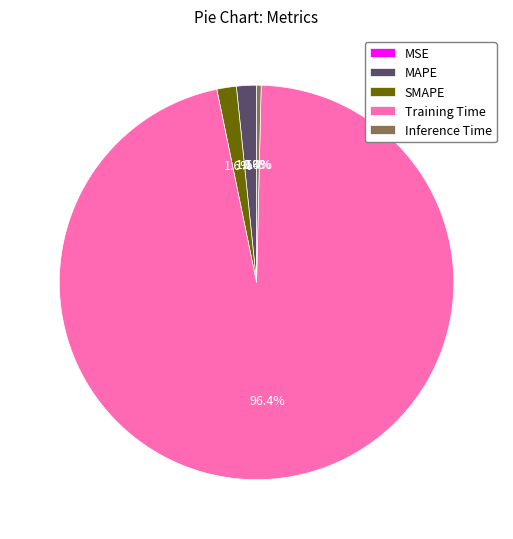

Does any single category account for the majority?

Yes